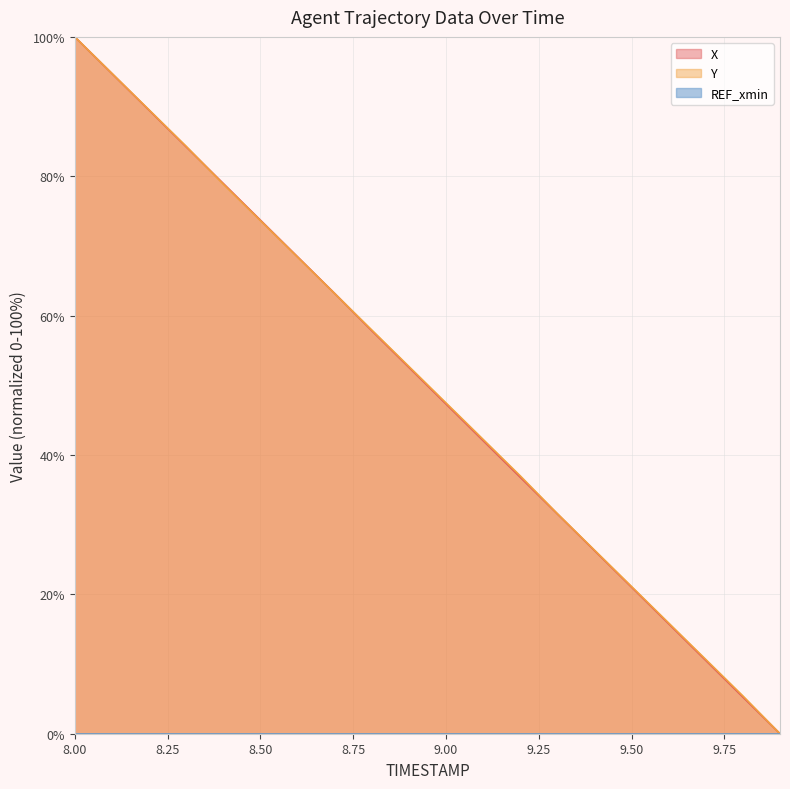

True or false: X and Y intersect in this chart.

True